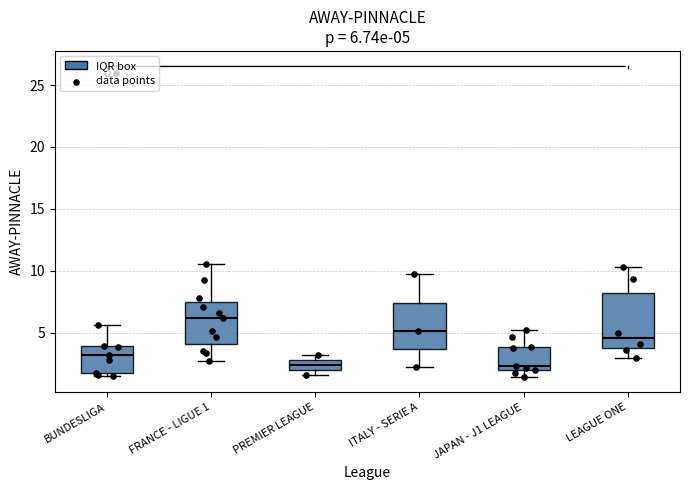

Which box's median line is the highest?

FRANCE - LIGUE 1